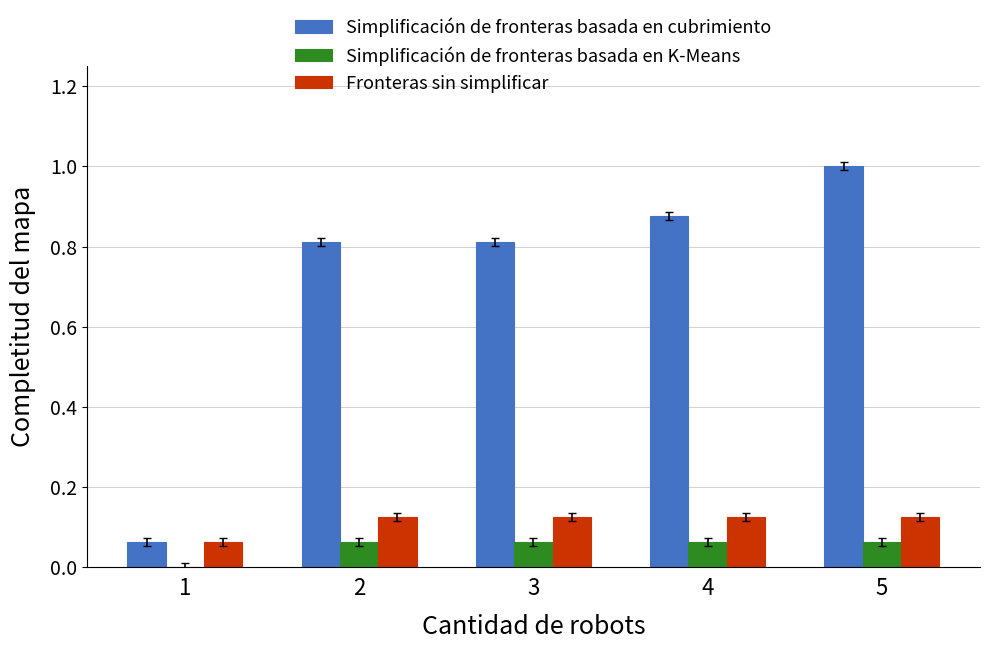

What is the total value across all series at 4?

1.1